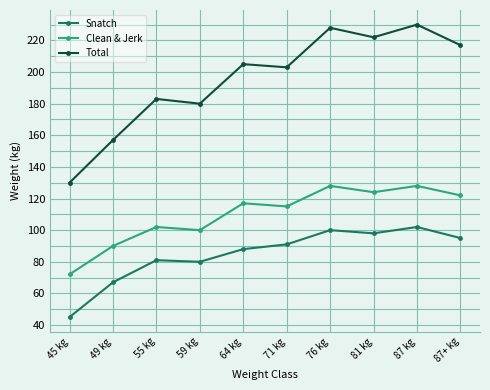

Is the value of Snatch at 81 kg greater than the value of Total at 76 kg?

No